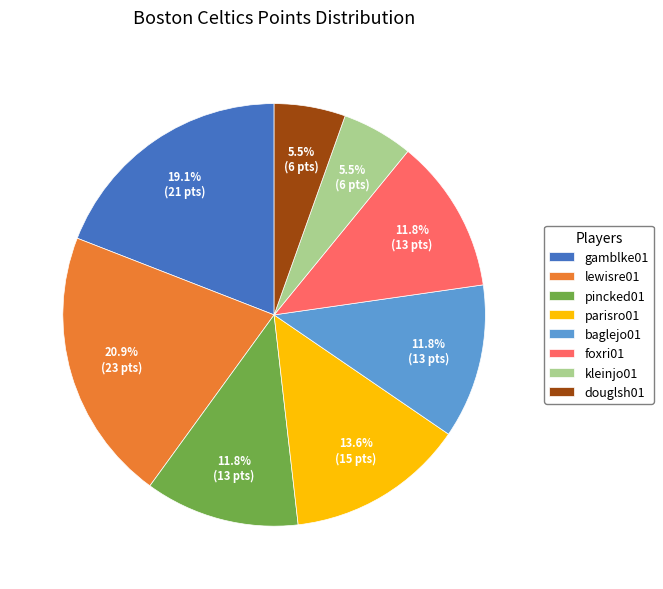

To the nearest percent, what is the difference between the largest and smallest slice percentages?

15%